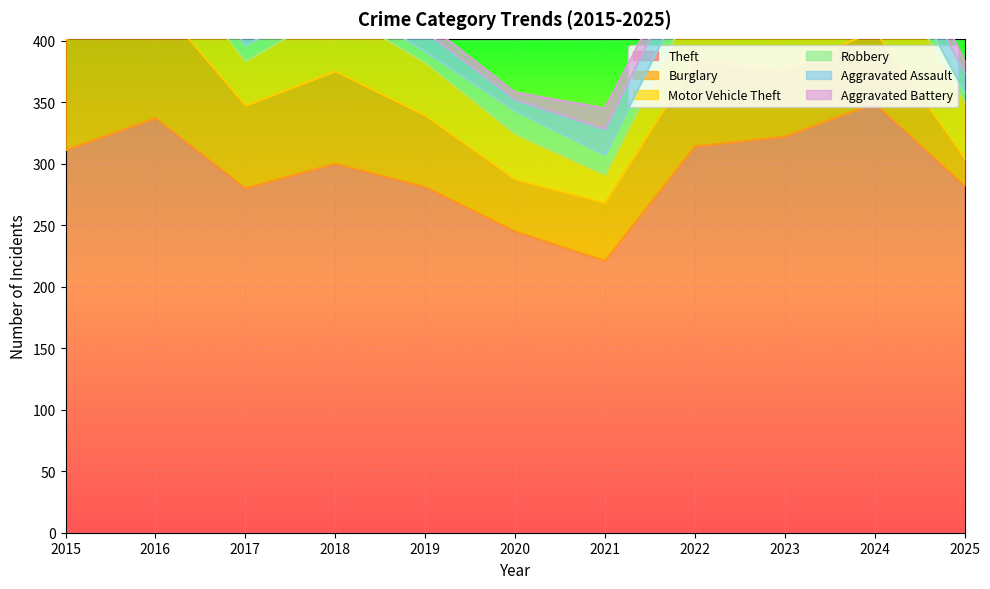

How many interior local valleys does the Theft series have?

2